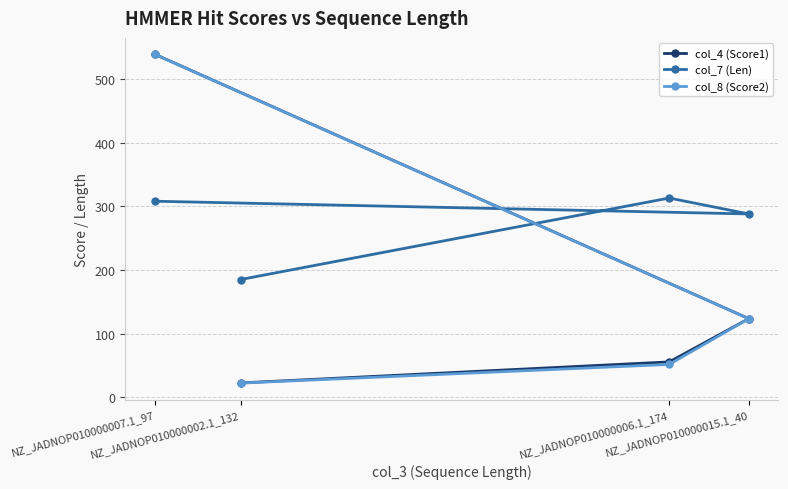

What is the maximum value shown in the chart?

538.8